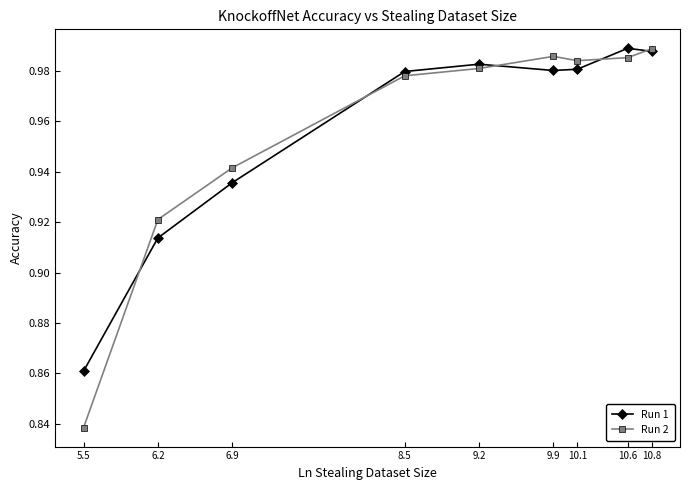

In Run 1, how many points are higher than both neighbors (excluding endpoints)?

2